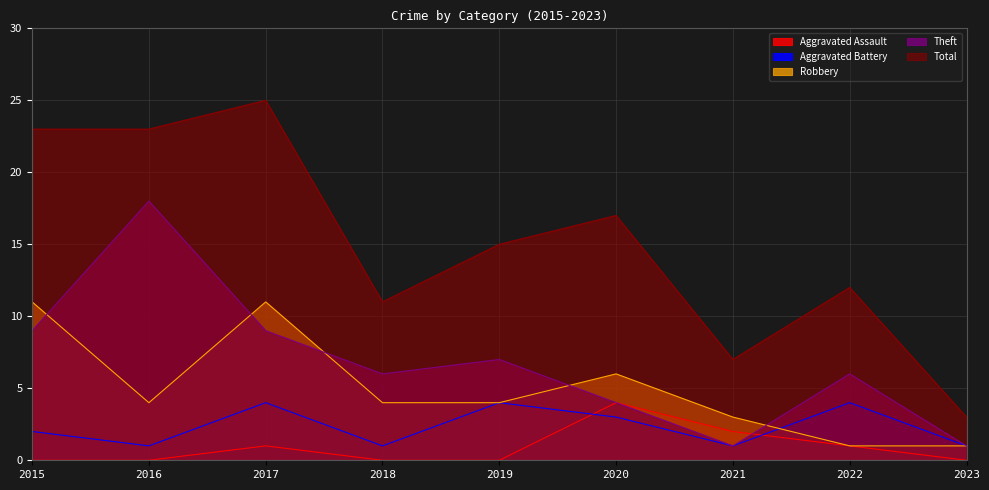

Which series has the widest spread of values?

Total